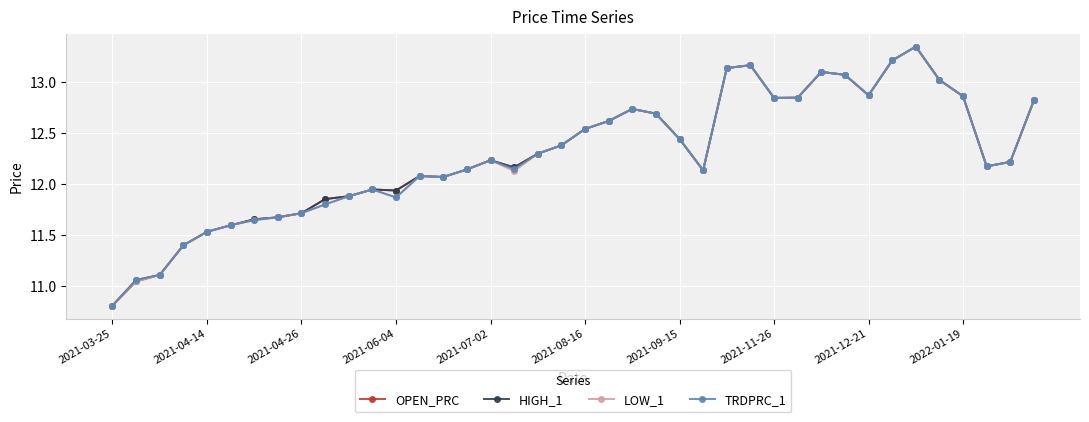

What is the value of the LOW_1 point at the 36th from the left?

13.0